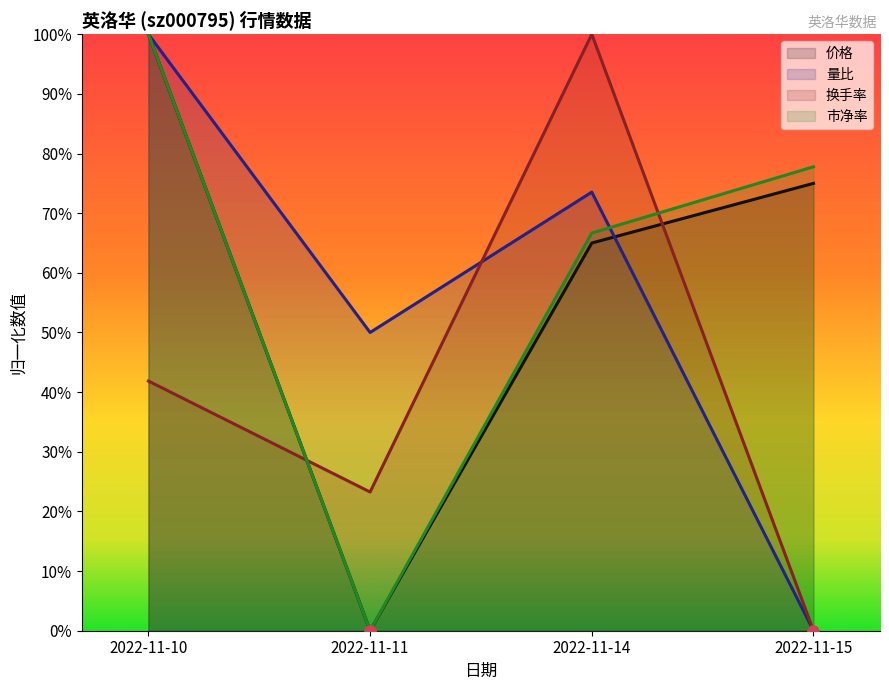

Which series has the largest Y range (max minus min)?

价格